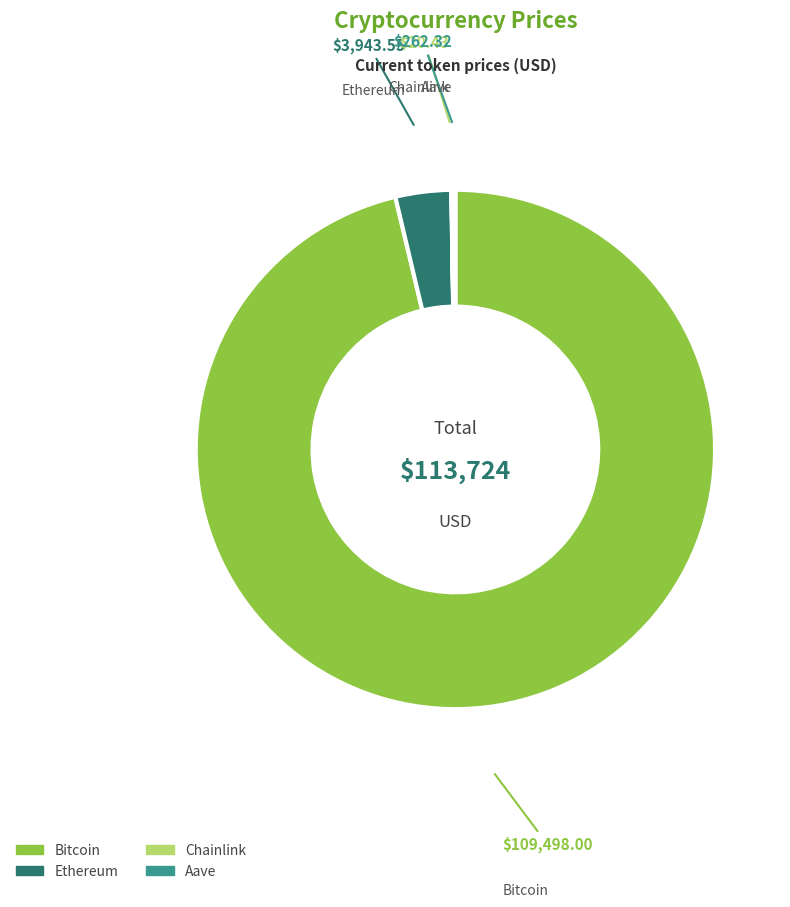

Which slice represents more than half of the pie?

Bitcoin